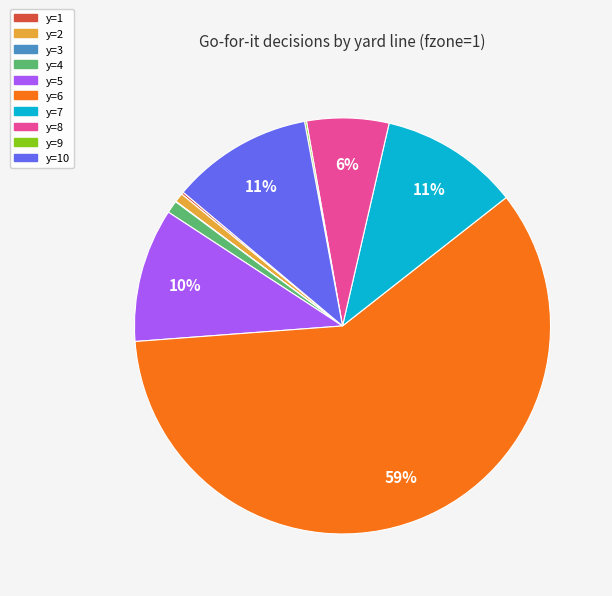

To the nearest percent, what is the average slice percentage?

10%